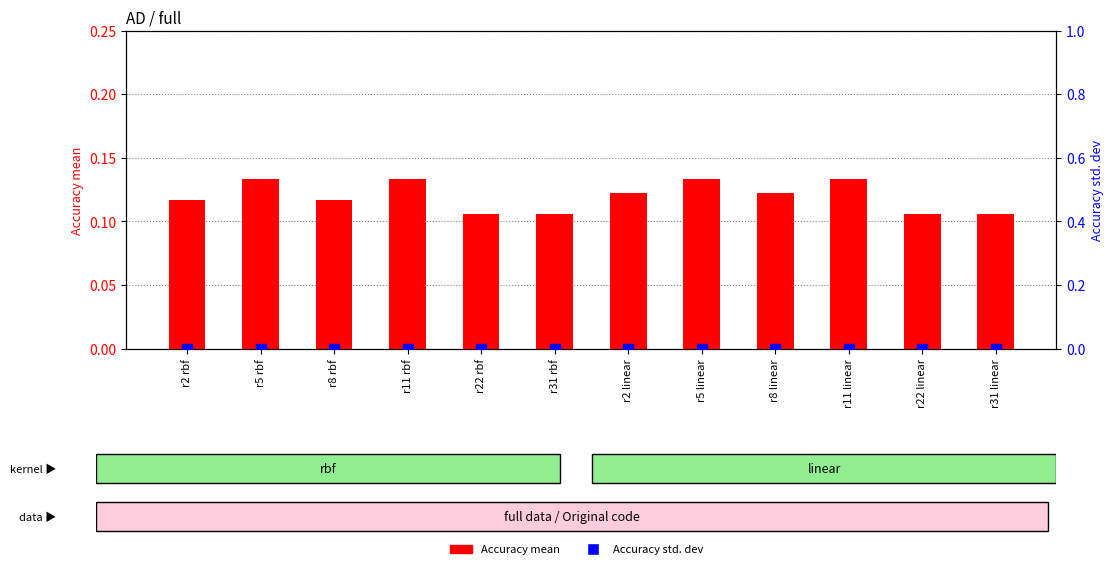

At which category is the sum across all series the highest?

r5 rbf